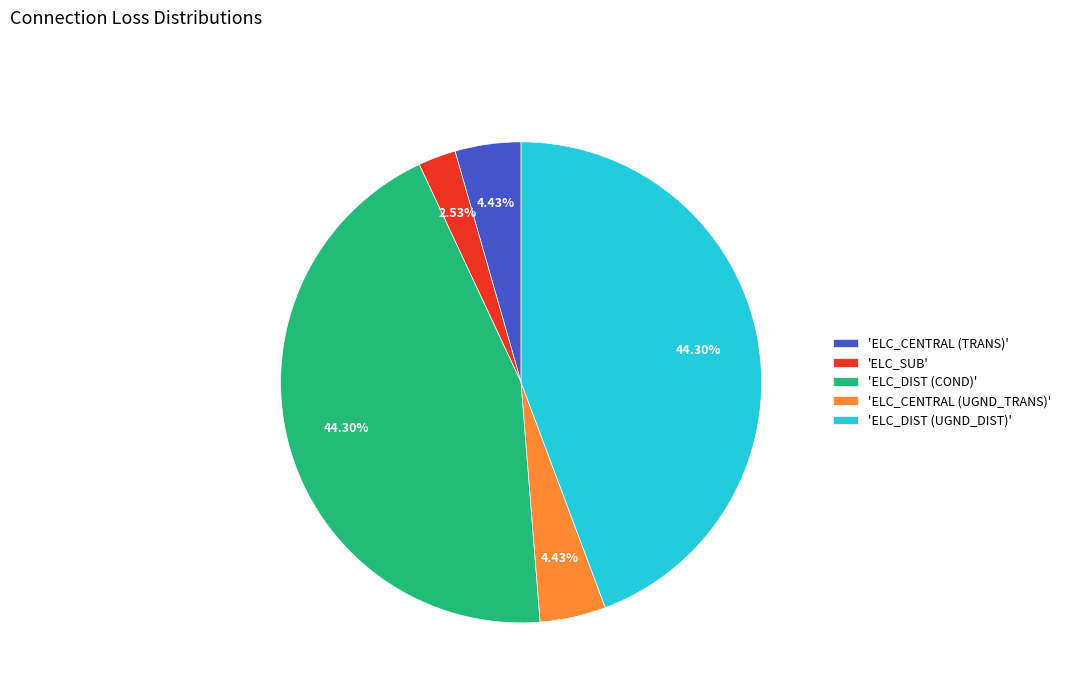

Is the sum of 'ELC_DIST (UGND_DIST)' and 'ELC_DIST (COND)' greater than half?

Yes